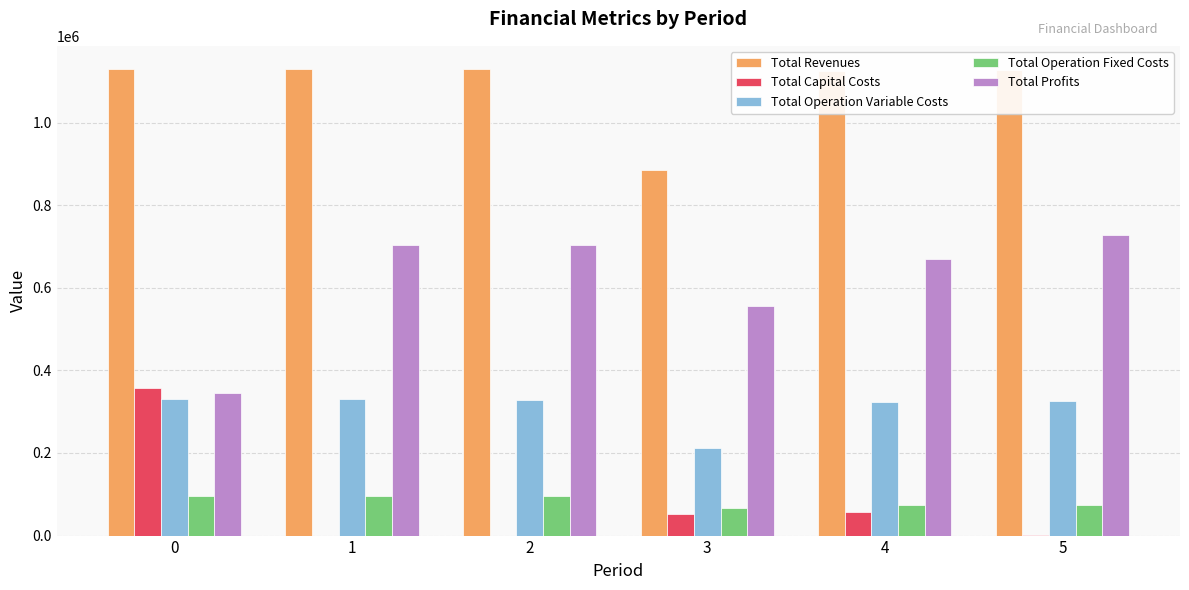

What is the highest value of the Total Profits series?

727652.3